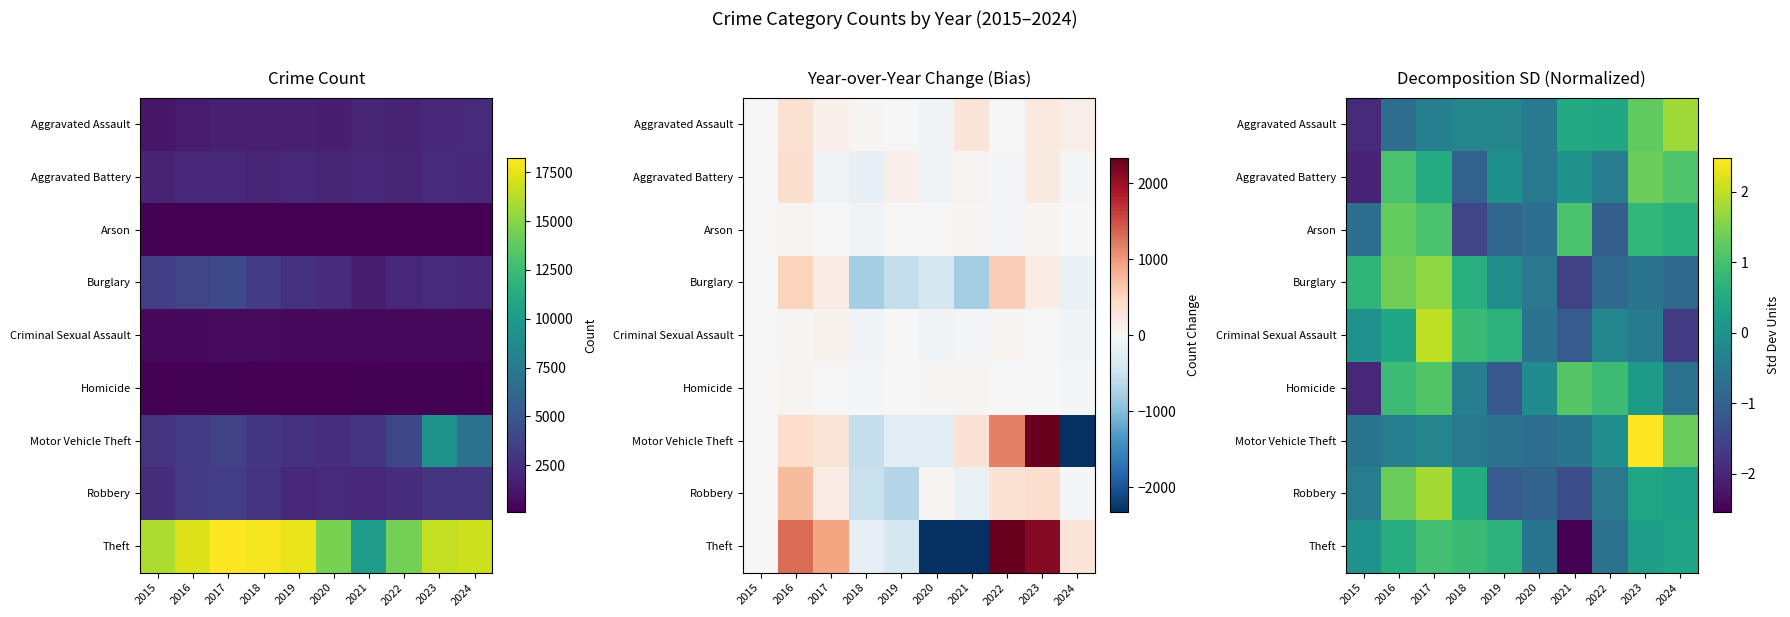

The value of Homicide at 2023 is 0.1. True or false?

False